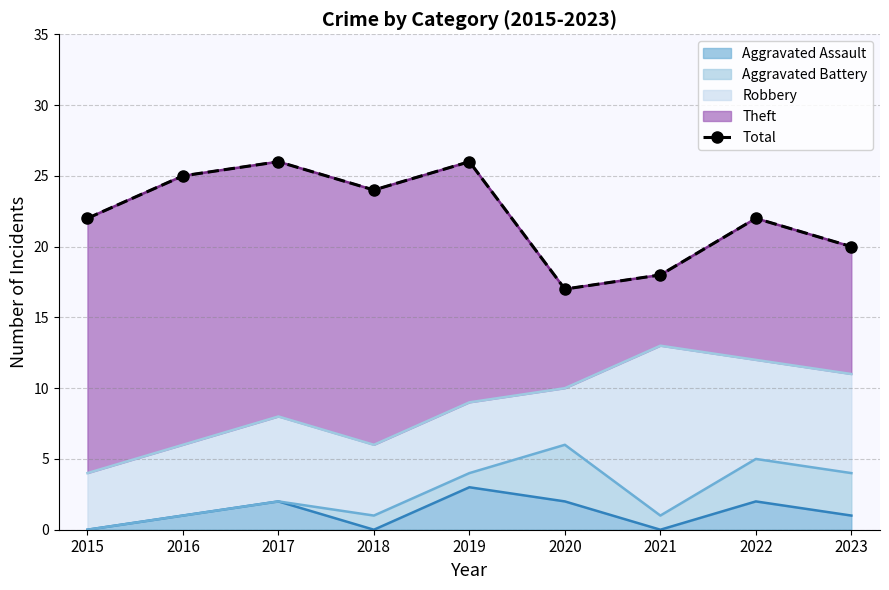

What is the average value?

22